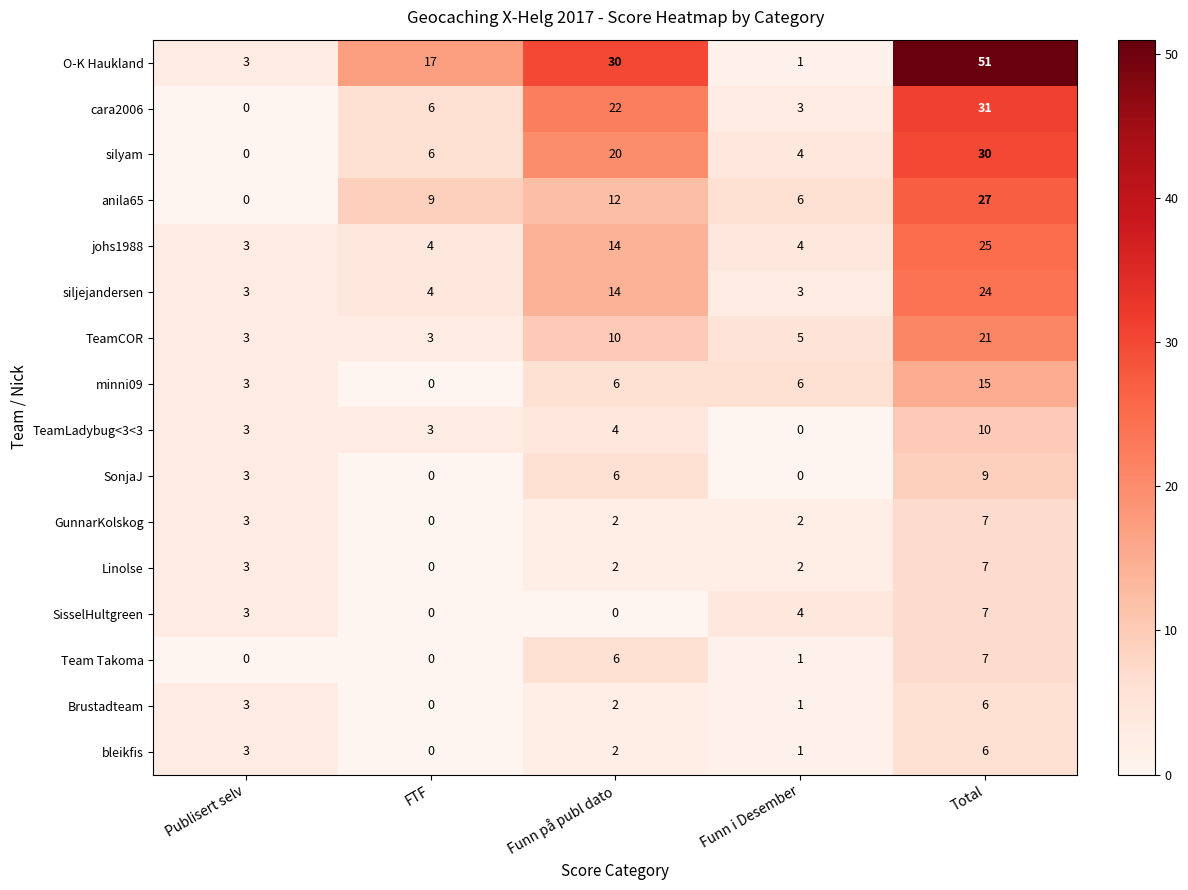

Which series has the widest spread of values?

O-K Haukland